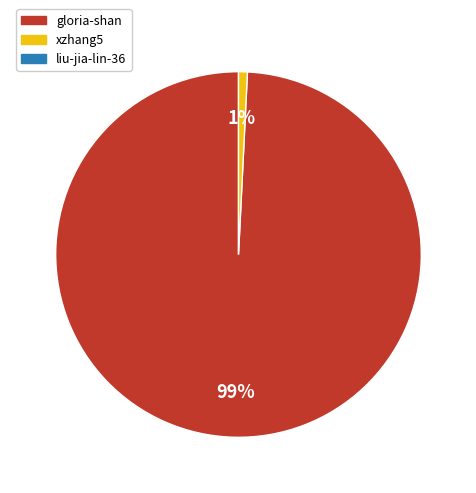

To the nearest percent, what is the average slice percentage?

50%